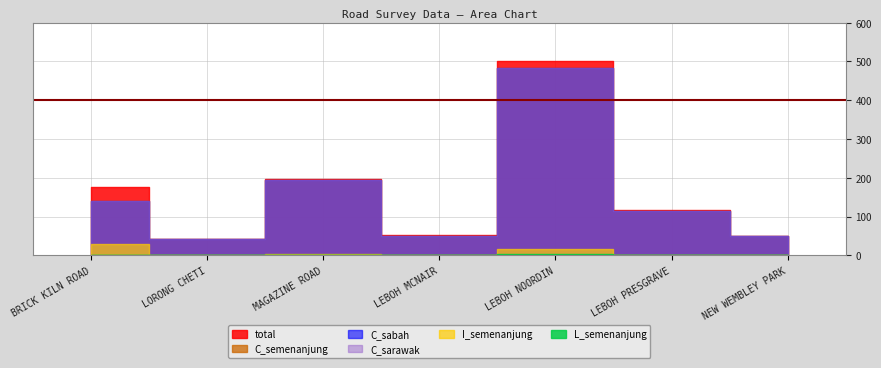

At which label does C_sabah first exceed 115?

BRICK KILN ROAD